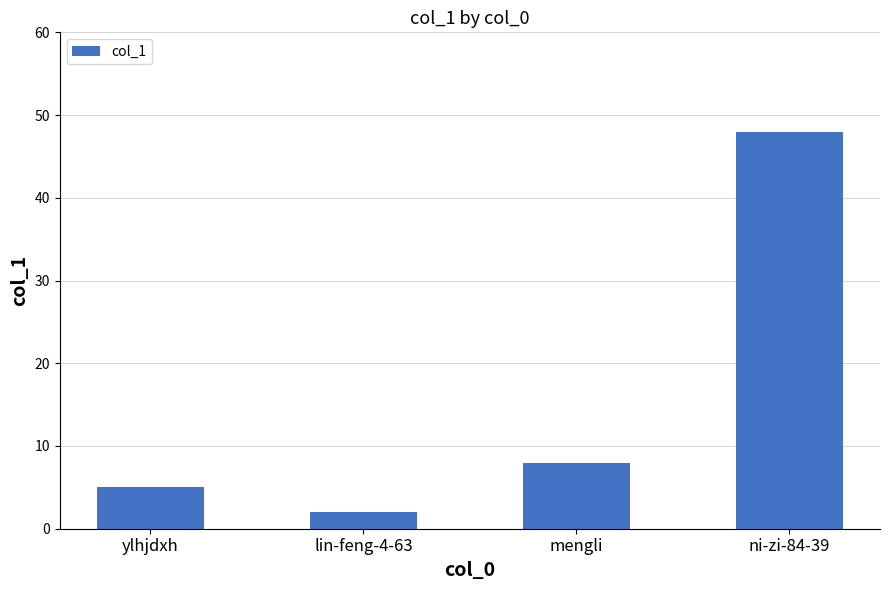

Reading left to right, transcribe all the data shown in this chart.

ylhjdxh=5	lin-feng-4-63=2	mengli=8	ni-zi-84-39=48